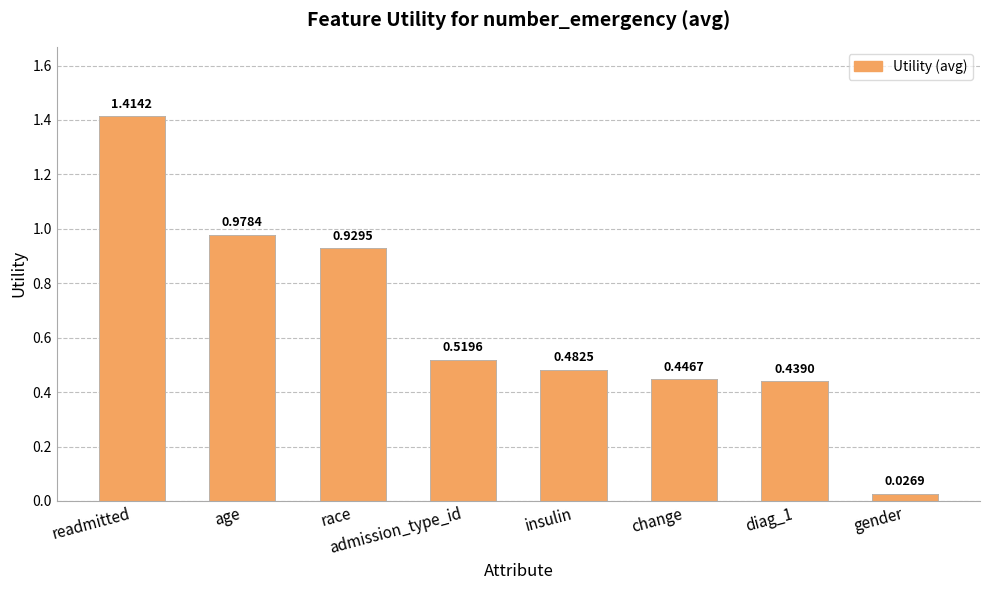

What is the value of the 5th bar from the left?

0.5